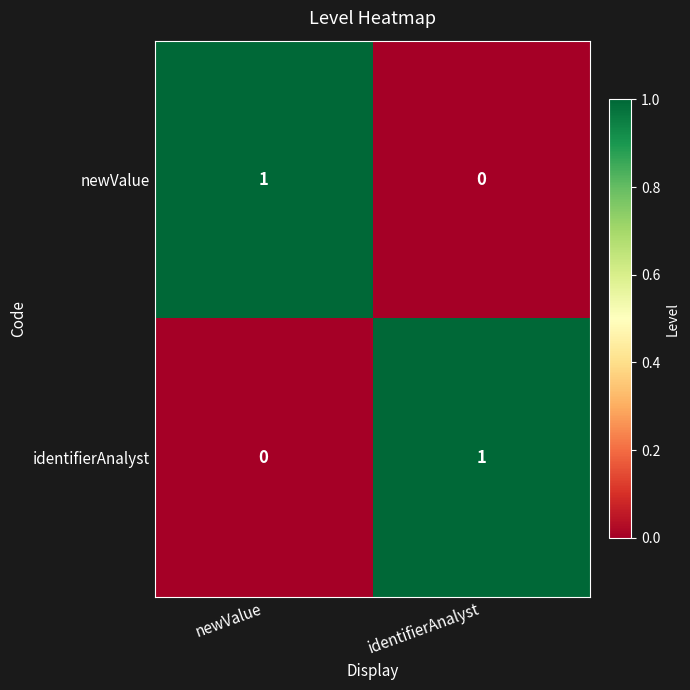

The value of newValue at newValue is 0. True or false?

False